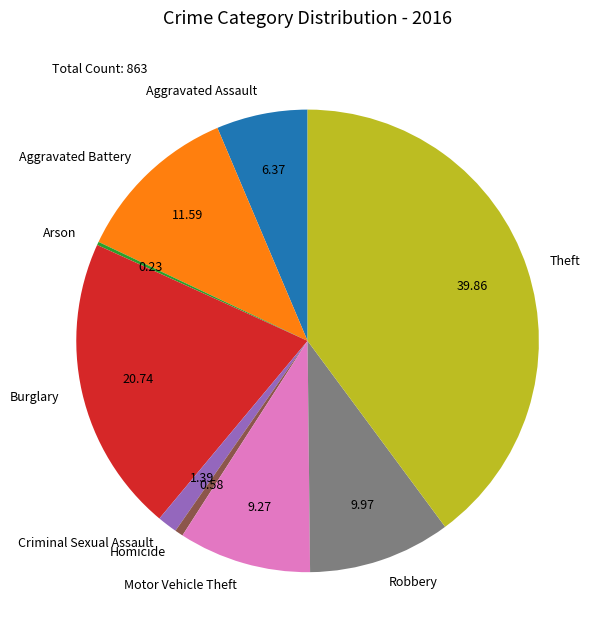

Is the sum of Burglary and Criminal Sexual Assault greater than half?

No